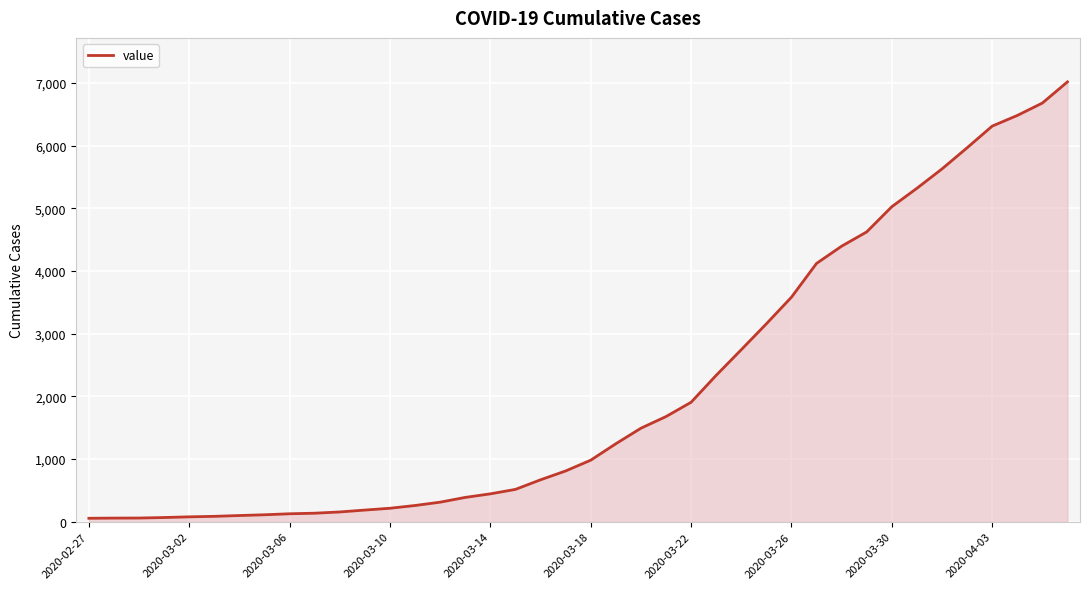

What is the maximum value shown in the chart?

7019